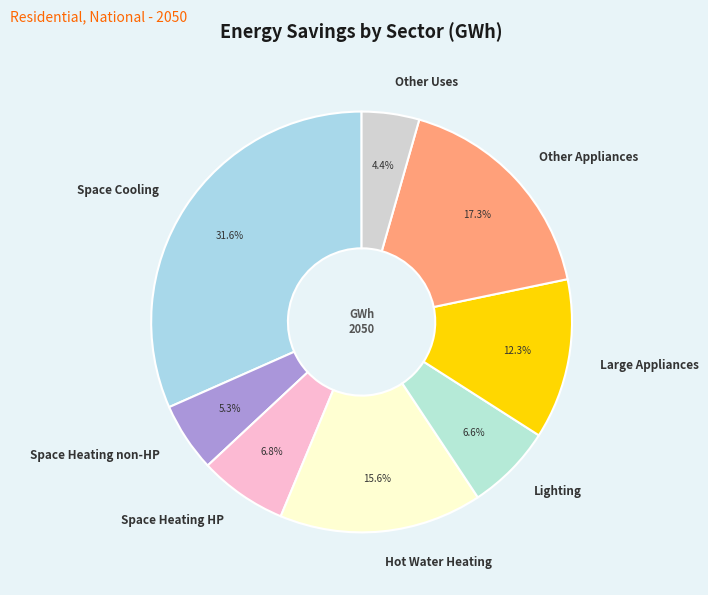

Does any single category account for the majority?

No